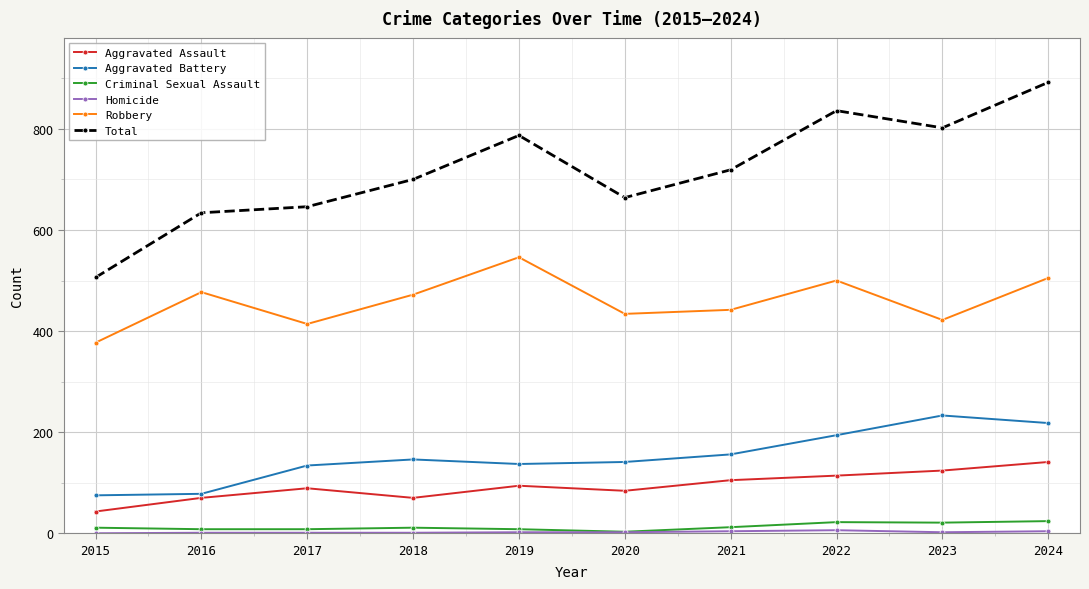

What is the value of the Aggravated Assault point at the 4th from the left?

70